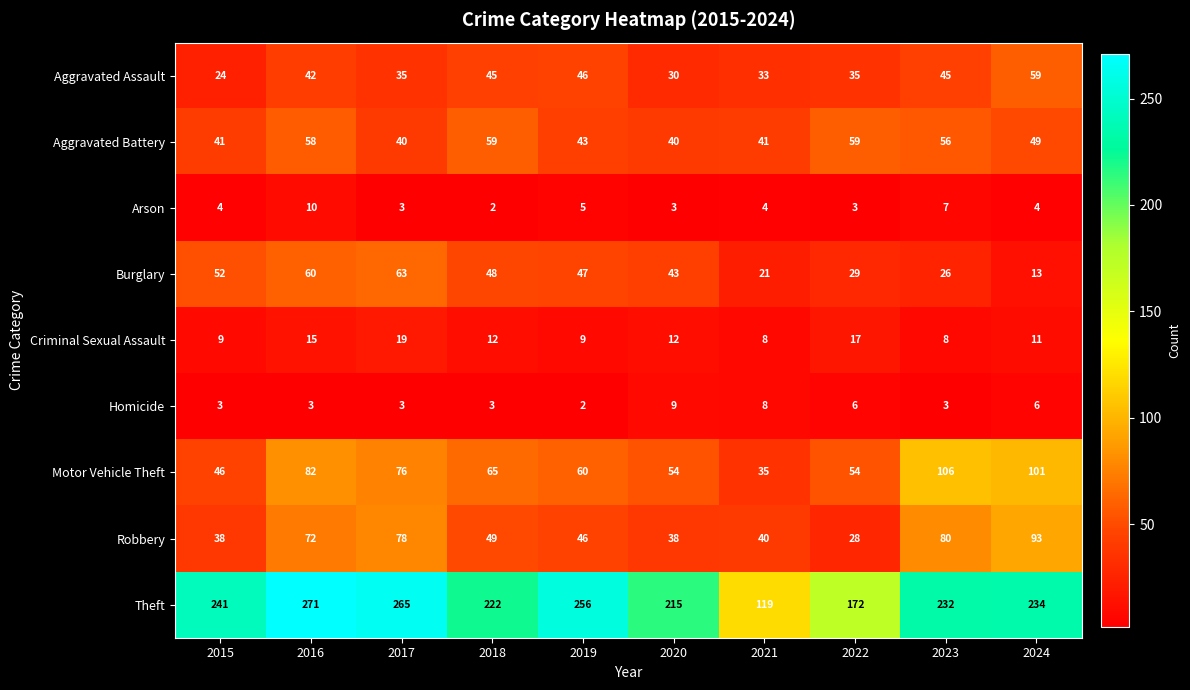

Where is Burglary nearest to the value 38?

2020